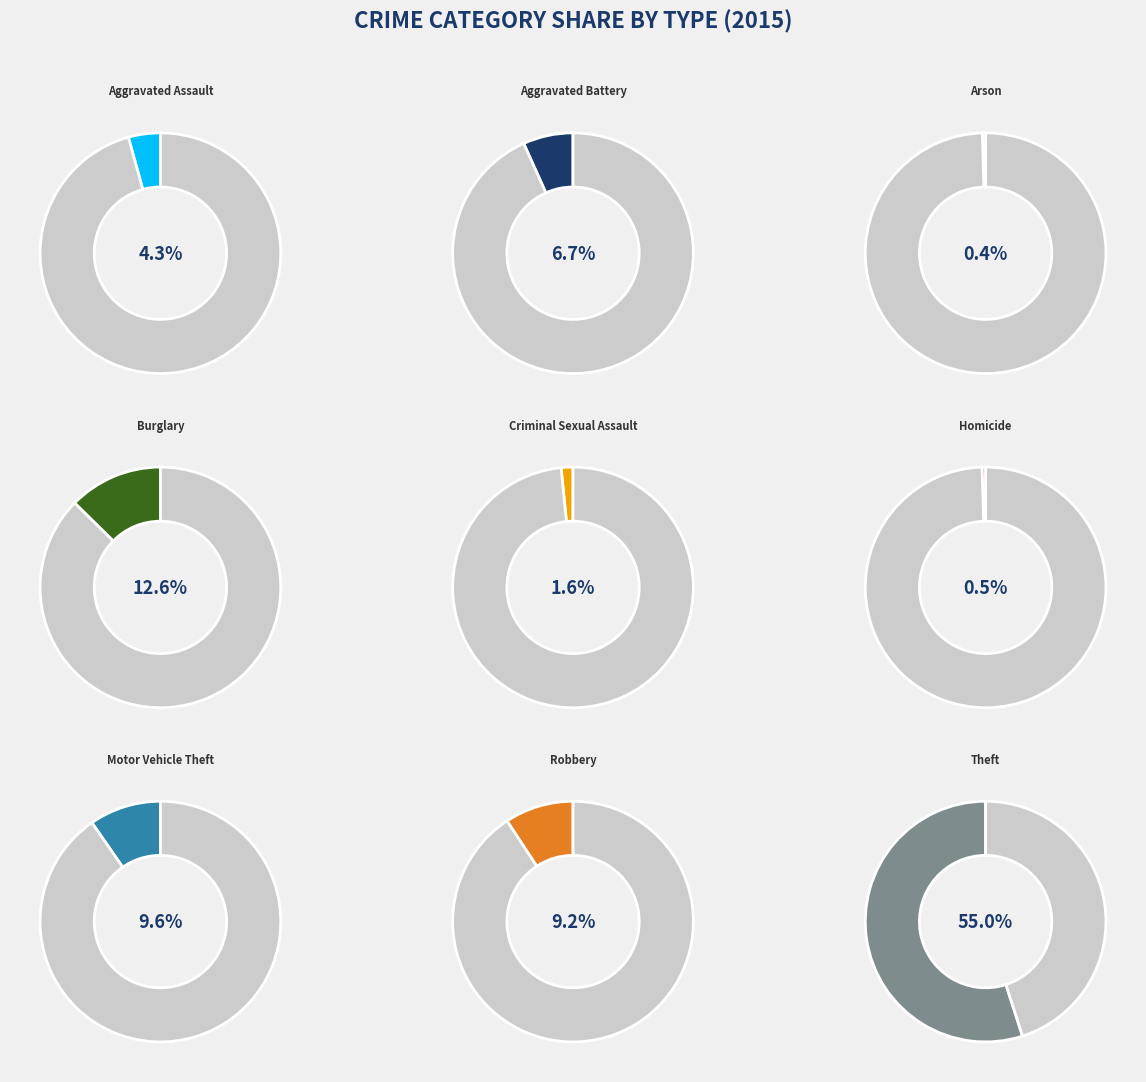

True or false: Burglary accounts for 13% of the total.

True